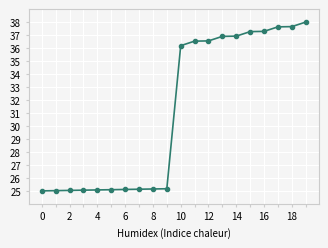

Count the number of values greater than 36.

10